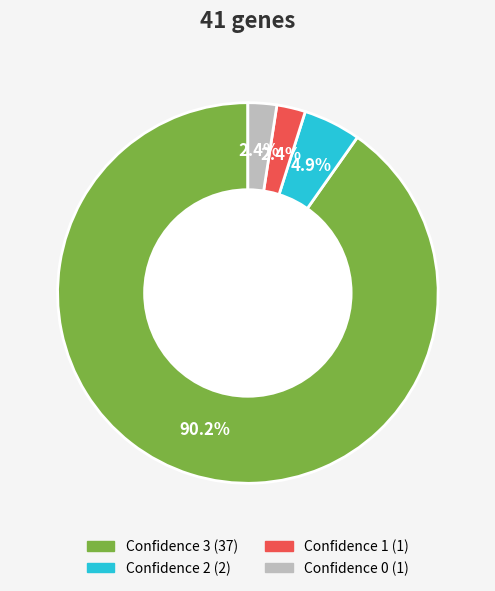

Does any single category account for the majority?

Yes